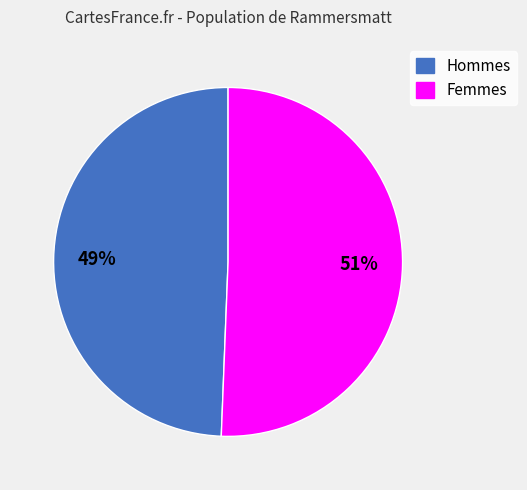

Is there a majority slice in this chart?

Yes